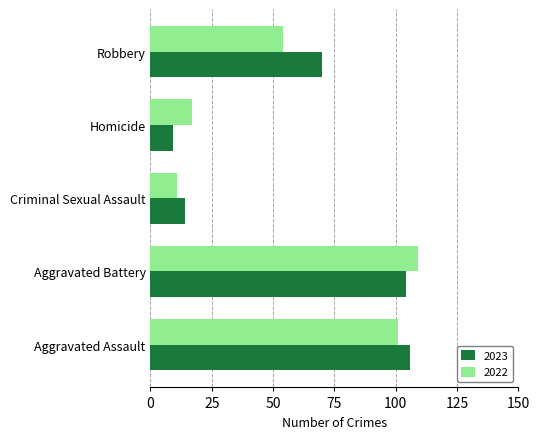

What is the difference between the maximum and minimum values in the 2022 series?

98